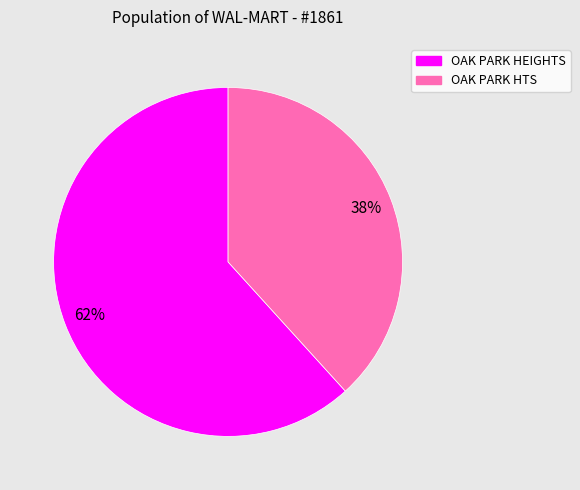

To the nearest percent, what is the combined percentage of OAK PARK HEIGHTS and OAK PARK HTS?

100%